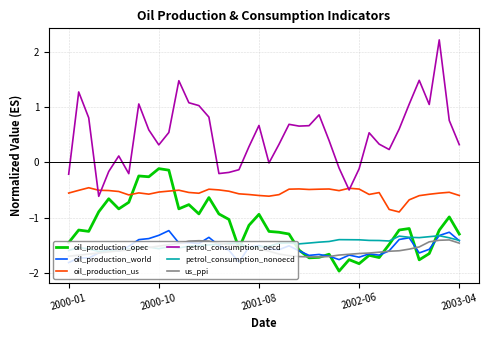

What is the smallest value displayed?

-2.0